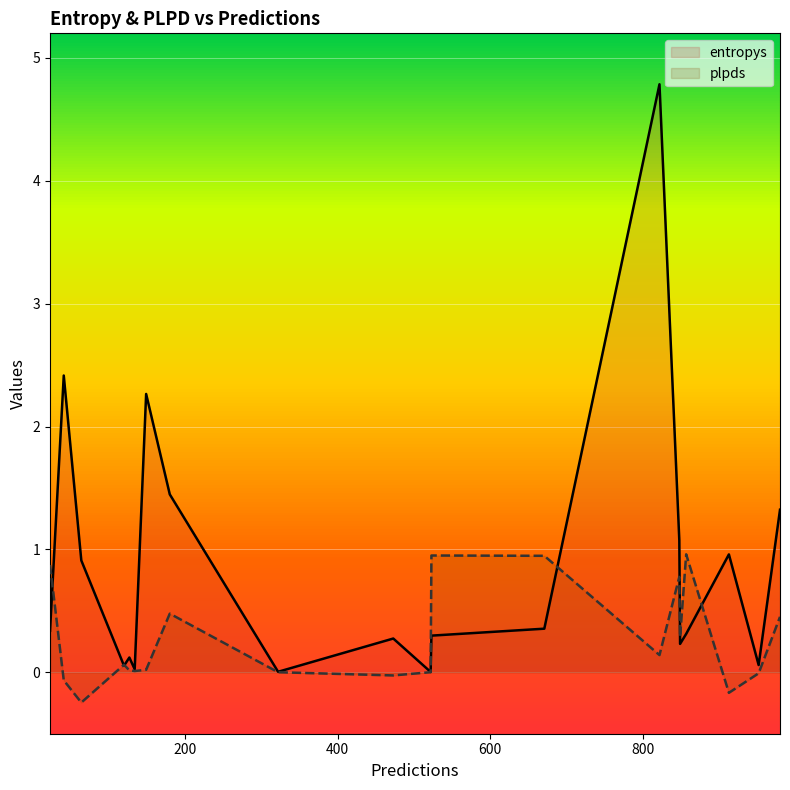

What is the highest value of the plpds series?

1.0